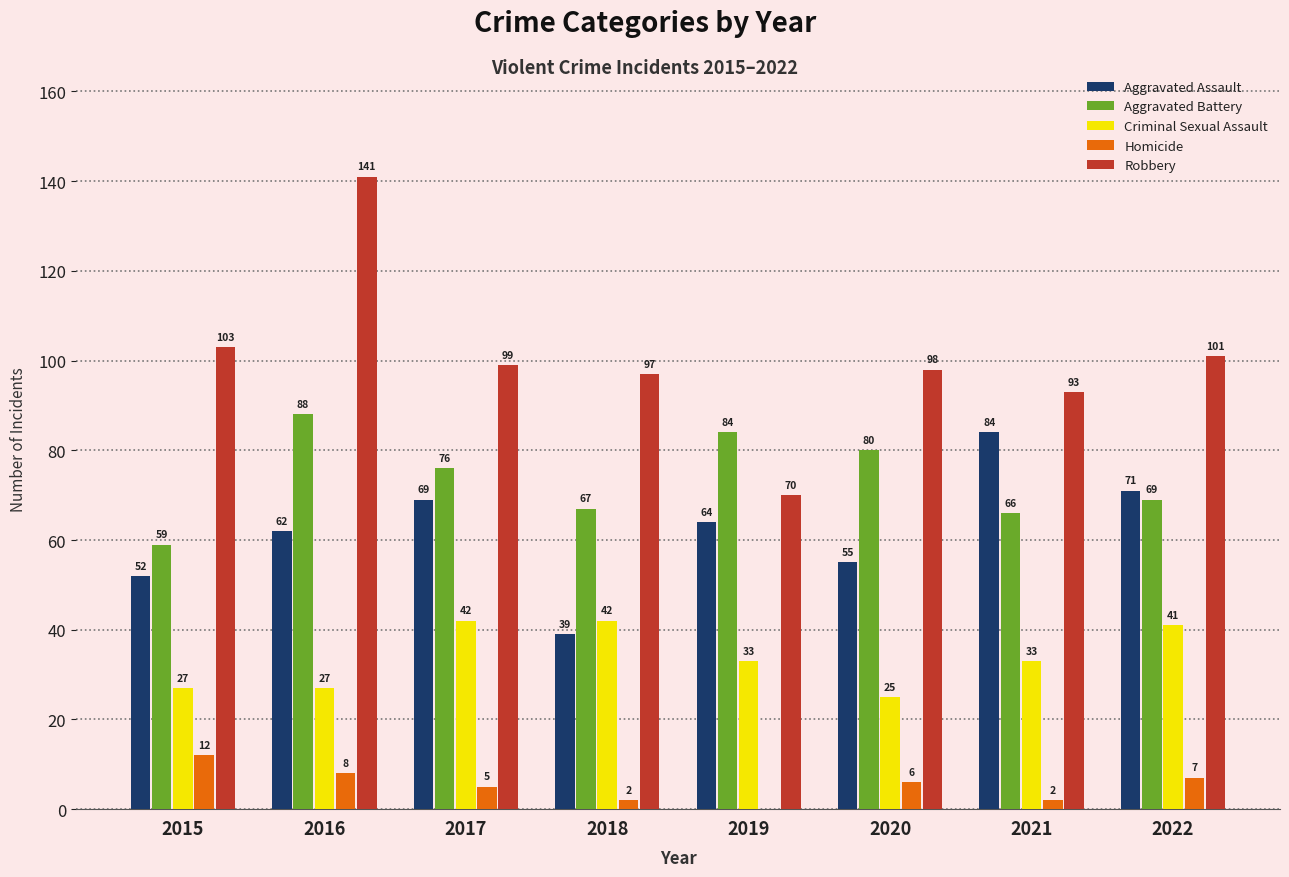

Between 2015 and 2019, which series saw the biggest shift?

Robbery